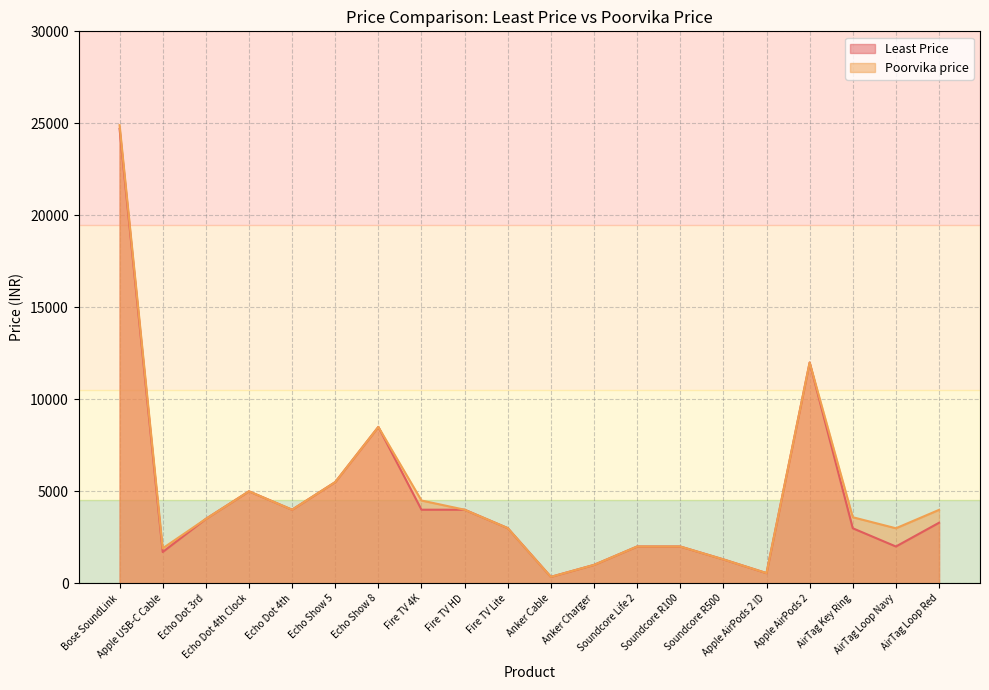

At which label does Poorvika price reach its peak?

Bose SoundLink